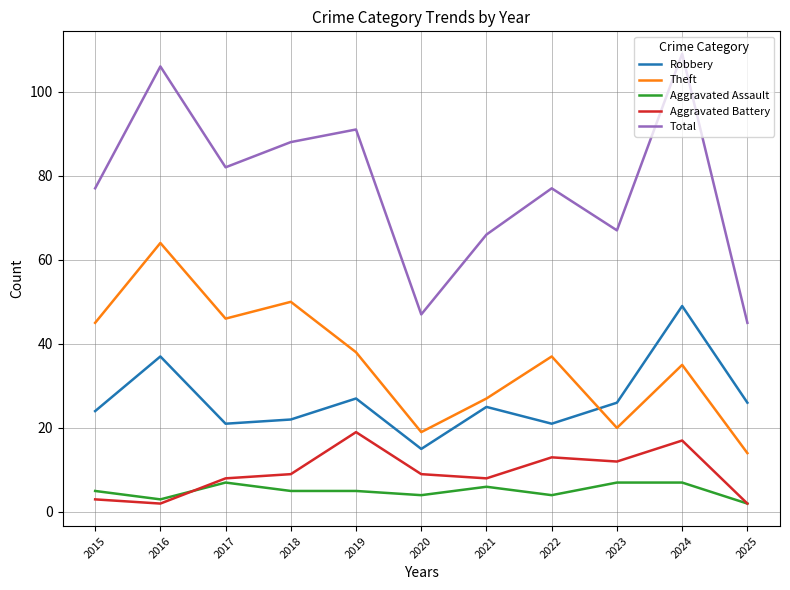

Which category has the highest value in the Theft series?

2016